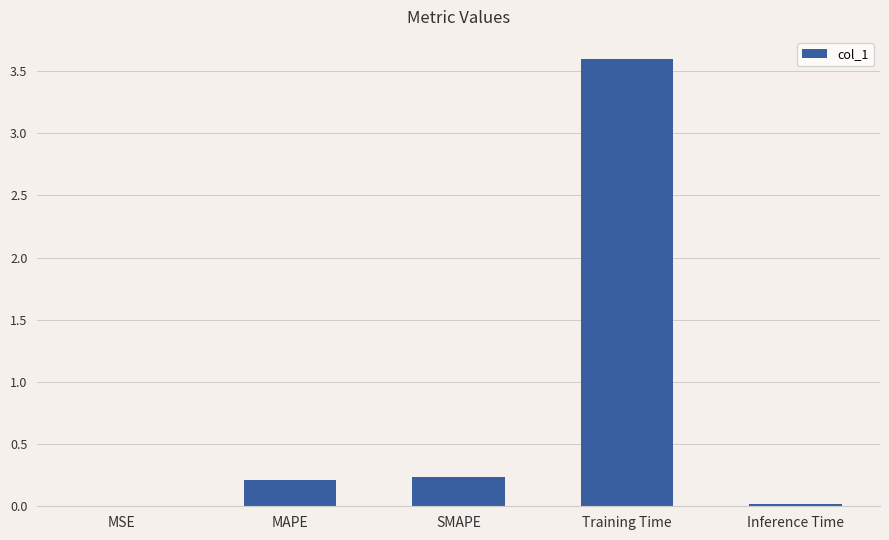

What is the average value?

0.8